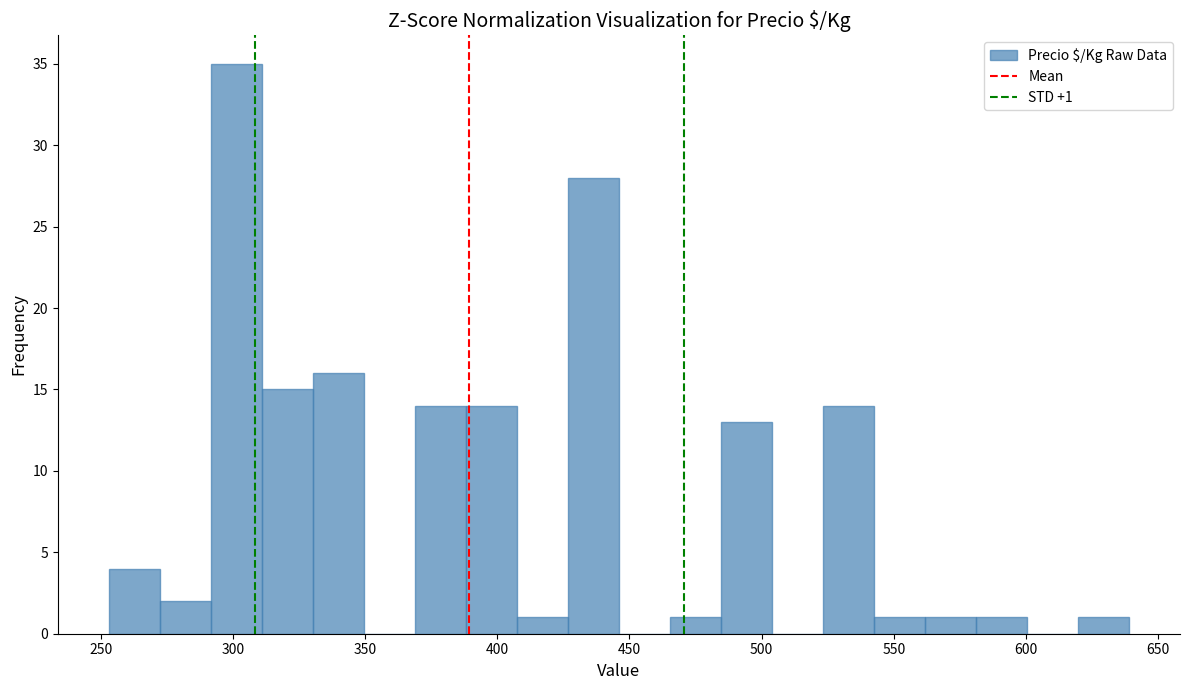

Read against the x-axis, roughly where is the centre of the tallest bar?

300